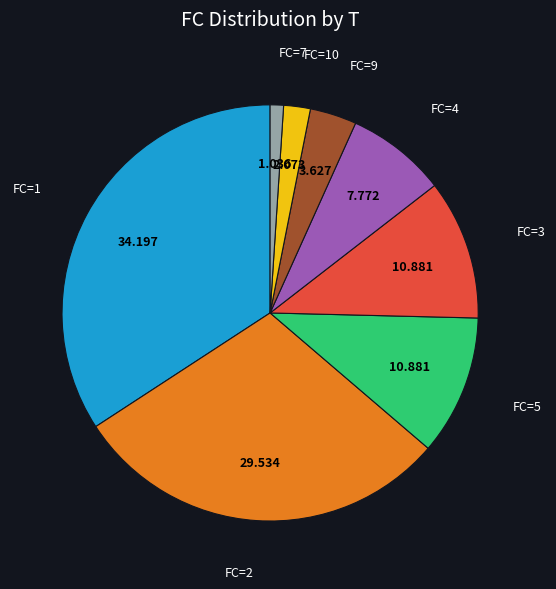

Is there a majority slice in this chart?

No